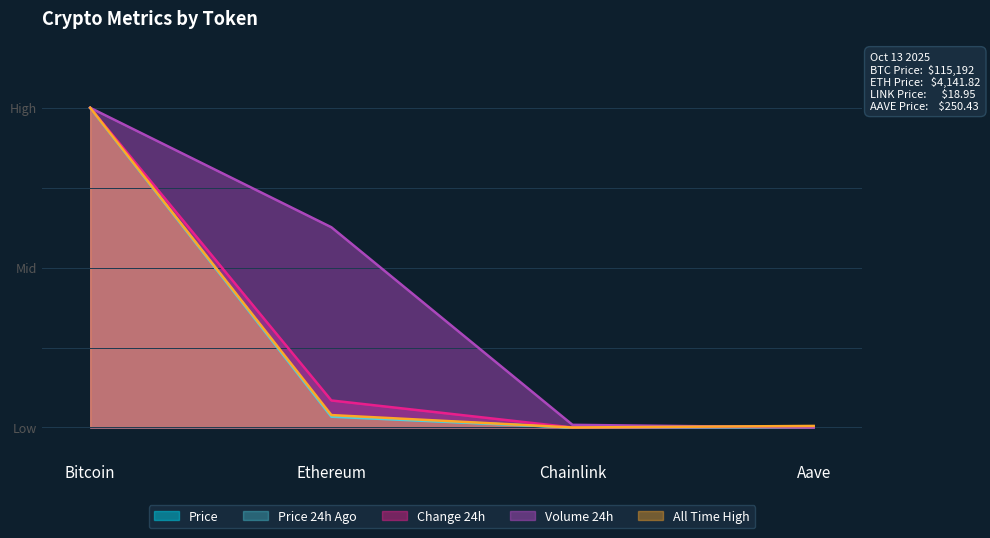

Rank the series by their maximum value, from lowest to highest.

Price, Price 24h Ago, Change 24h, Volume 24h, All Time High